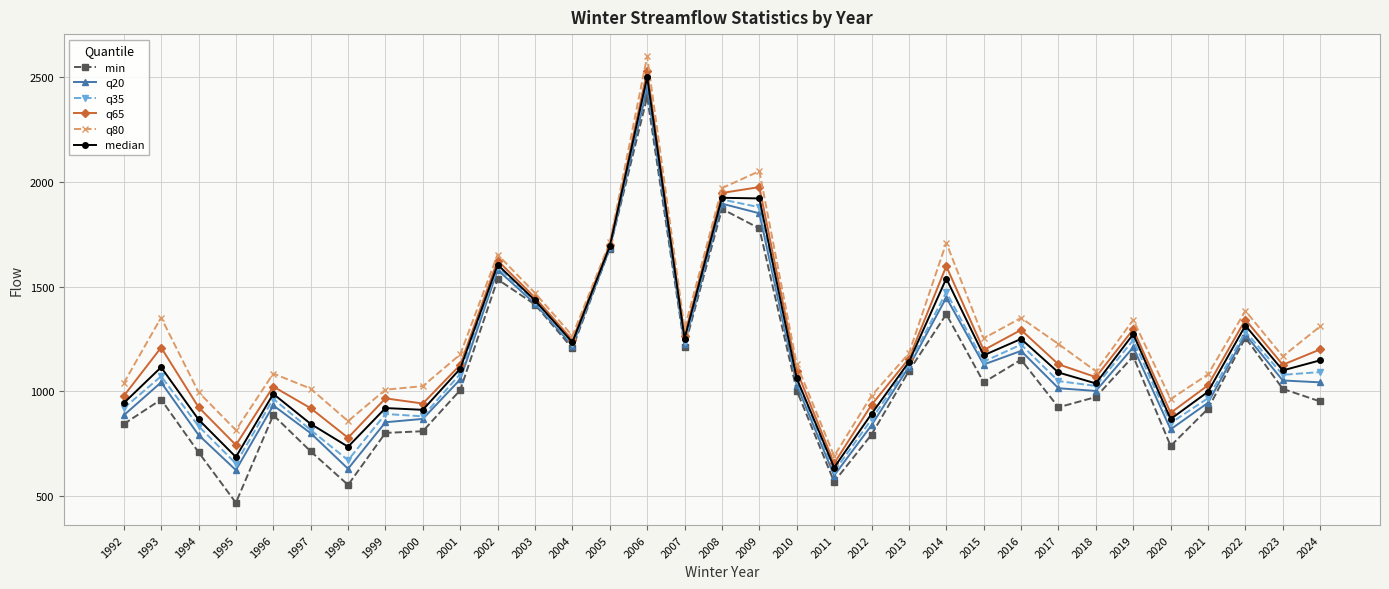

What is the sum of the q35 values at 1992 and 2024?

2011.6